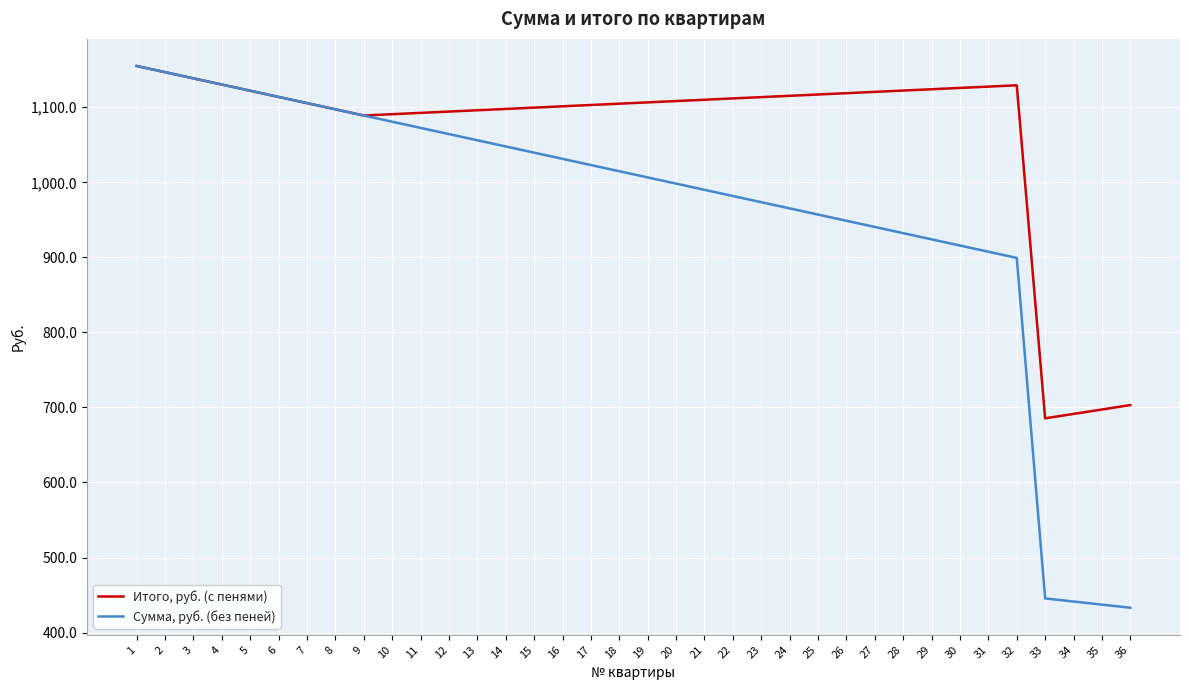

What is the total value across all series at 7?

2211.0